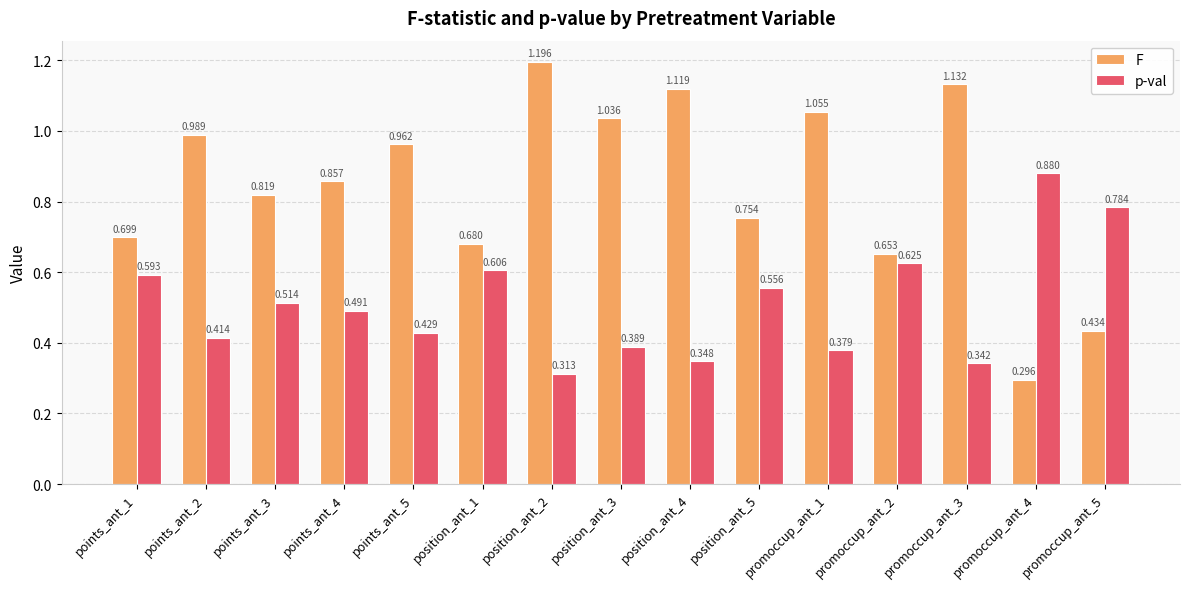

What is the label of the 6th bar from the right?

position_ant_5